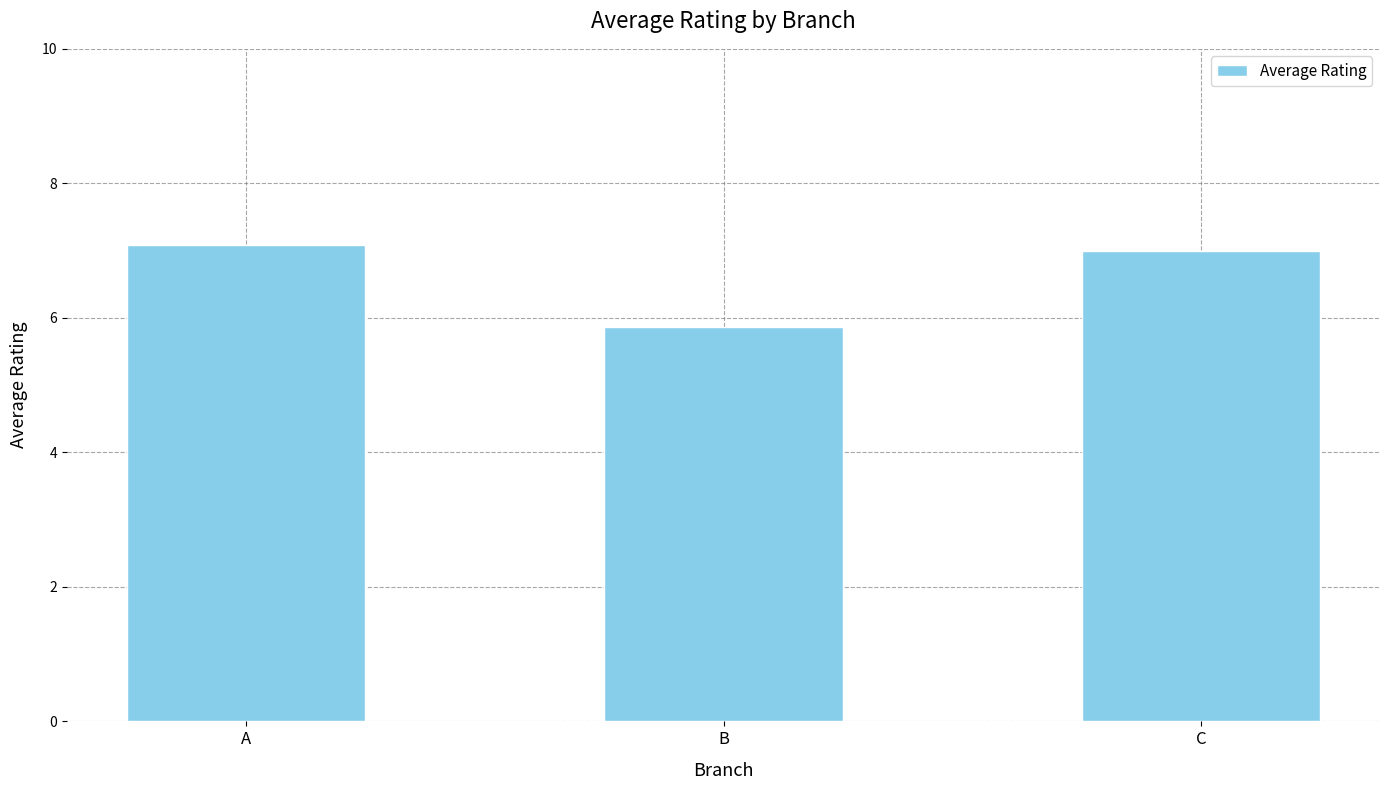

Reading right to left, extract all data points from this chart.

7.0	5.9	7.1